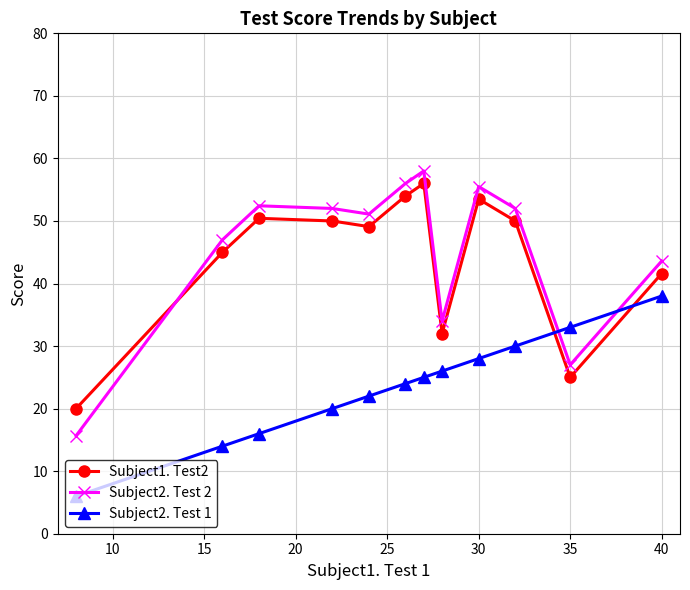

What is the value of the Subject2. Test 1 point at the 6th from the left?

24.0